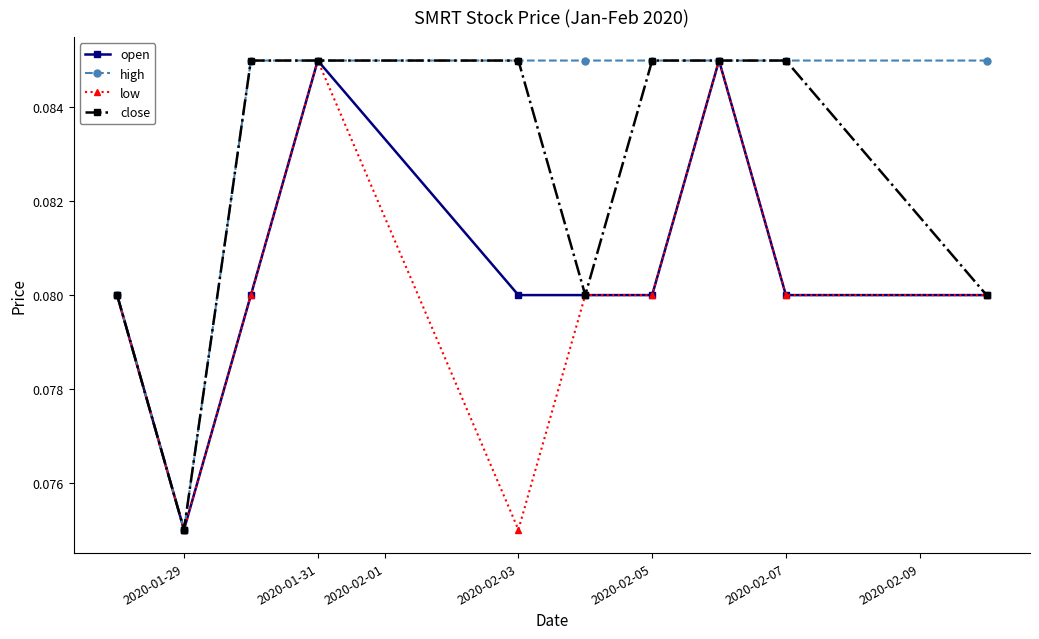

Count the low values in the range 0 to 1.

10